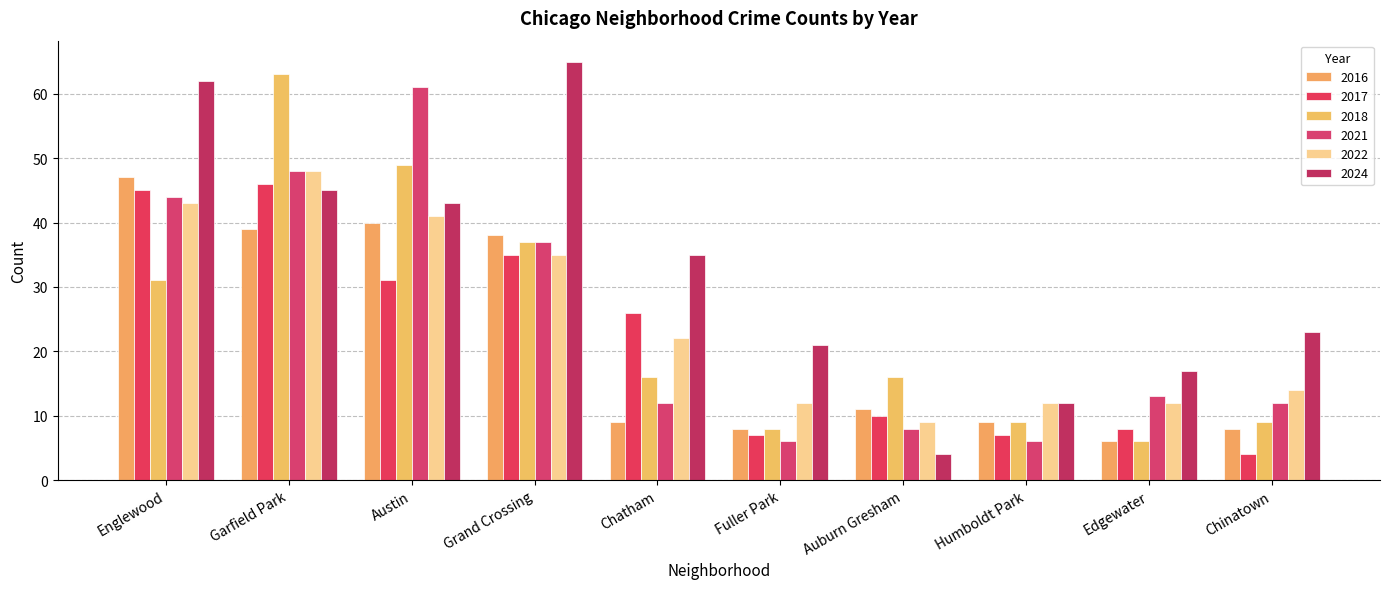

The value of 2017 at Humboldt Park is 1. True or false?

False